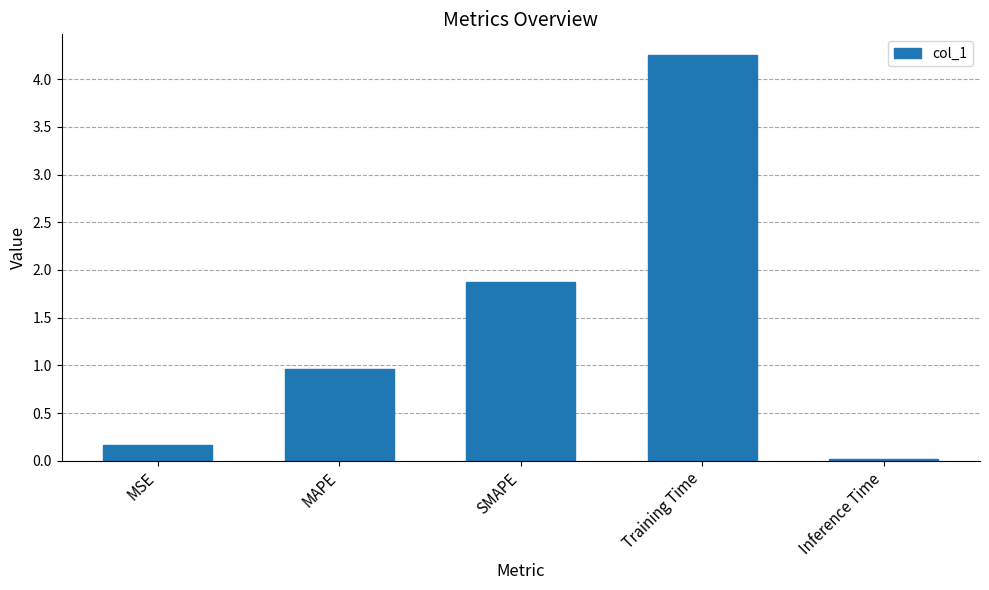

Which has a higher value, MSE or Training Time?

Training Time